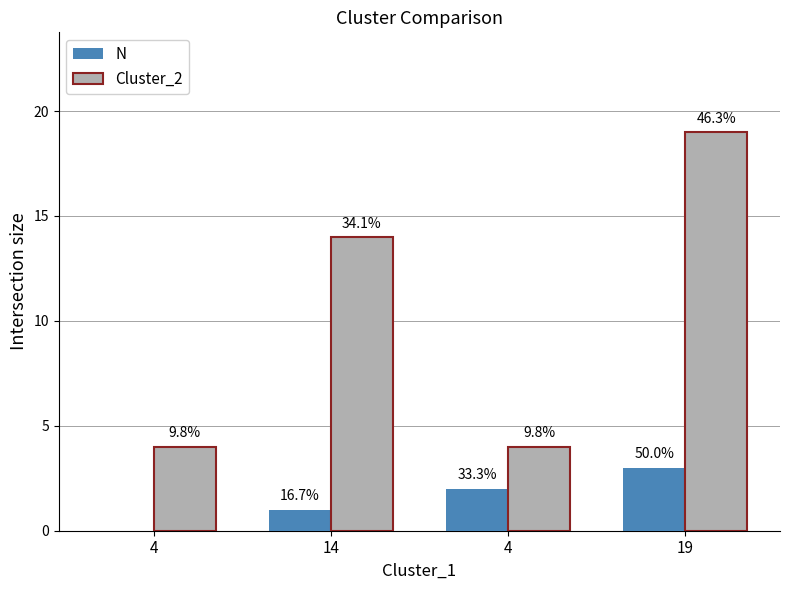

What is the average value of the N series?

2